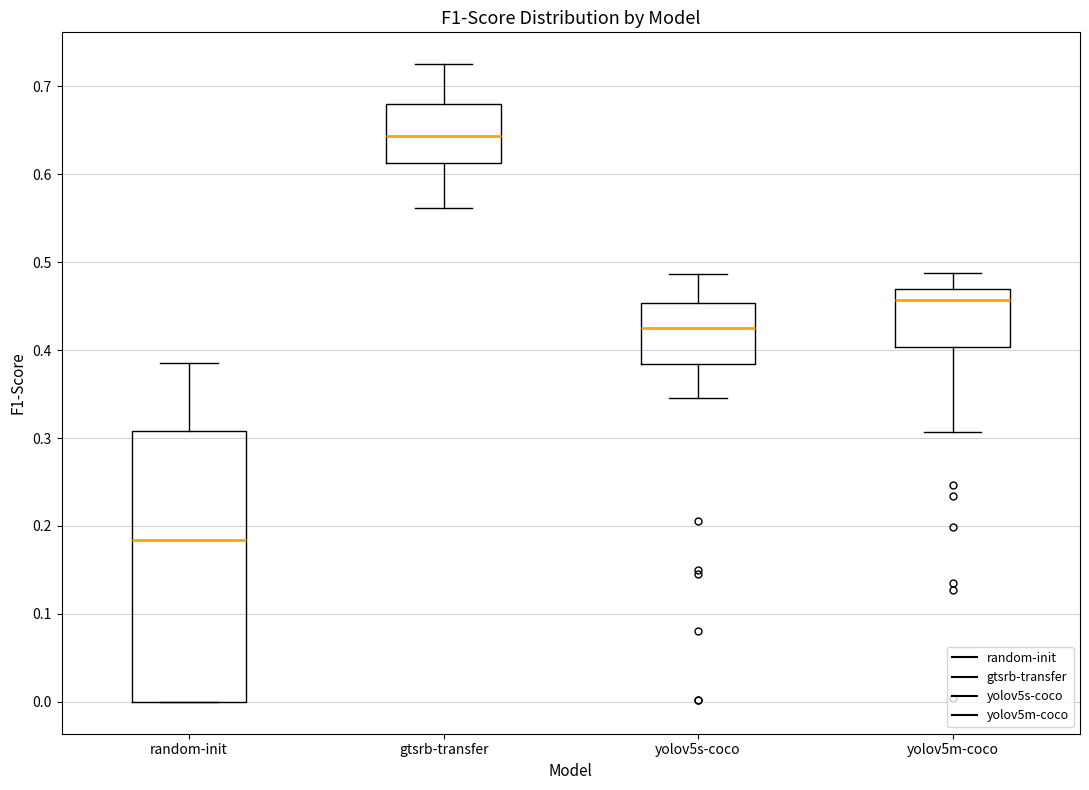

Reading left to right, read every box against the y-axis: the position of its median line, the range the box covers, and the ends of its whiskers. The values are not printed on the chart, so give them approximately, as read against the axis.

random-init: median 0.18, box 0.00 to 0.31, whiskers 0.00 to 0.39
gtsrb-transfer: median 0.64, box 0.61 to 0.68, whiskers 0.56 to 0.73
yolov5s-coco: median 0.42, box 0.38 to 0.45, whiskers 0.35 to 0.49
yolov5m-coco: median 0.46, box 0.40 to 0.47, whiskers 0.31 to 0.49